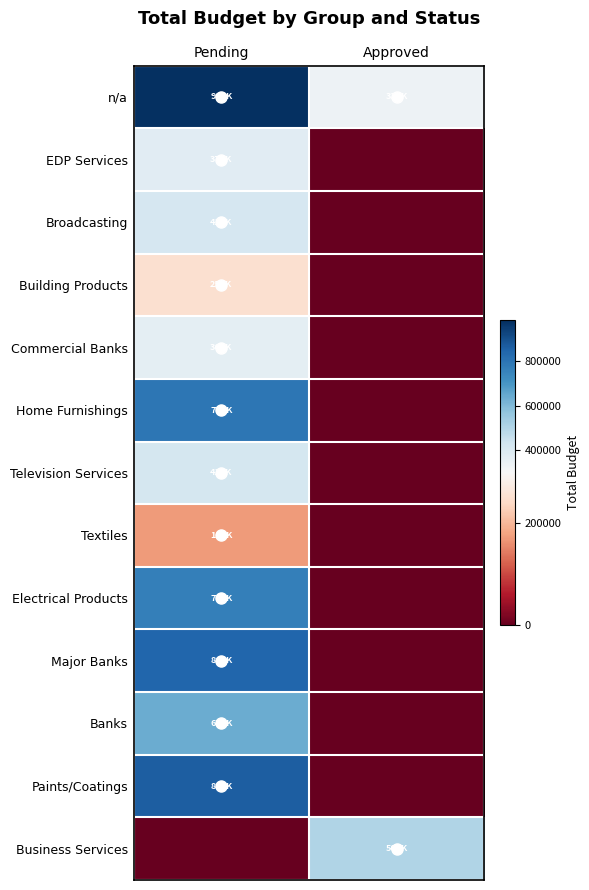

Reading left to right, what are all the values shown in this chart?

n/a: Pending=985500	Approved=332500
EDP Services: Pending=377400	Approved=0
Broadcasting: Pending=412100	Approved=0
Building Products: Pending=250100	Approved=0
Commercial Banks: Pending=361600	Approved=0
Home Furnishings: Pending=795400	Approved=0
Television Services: Pending=419100	Approved=0
Textiles: Pending=169400	Approved=0
Electrical Products: Pending=768100	Approved=0
Major Banks: Pending=842900	Approved=0
Banks: Pending=635900	Approved=0
Paints/Coatings: Pending=865900	Approved=0
Business Services: Pending=0	Approved=505500